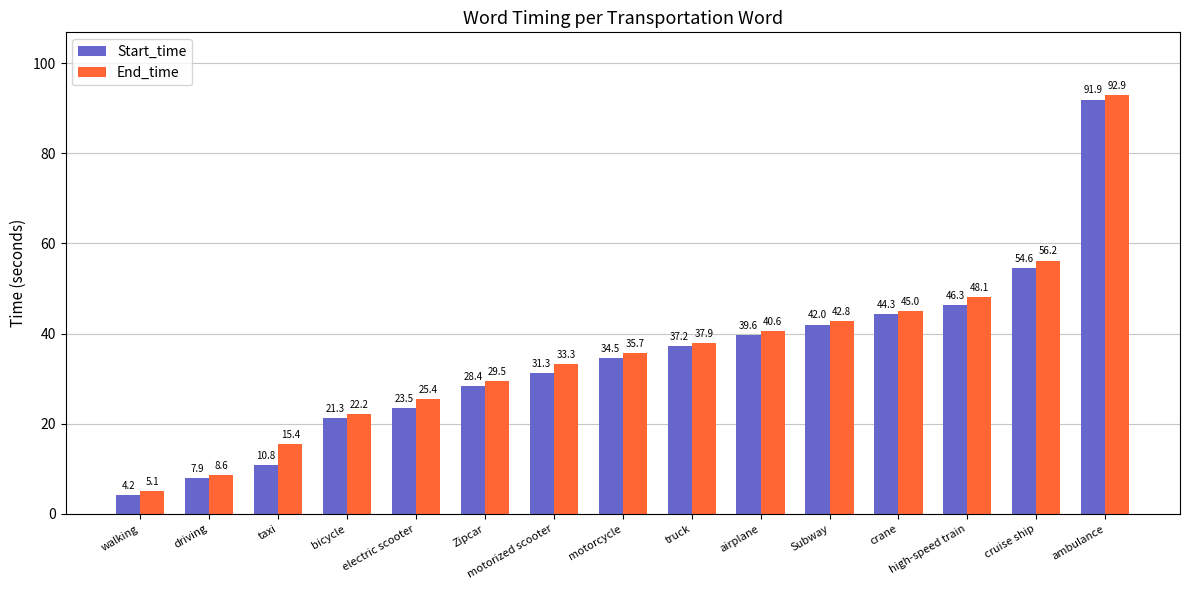

How many bars are there in total?

30